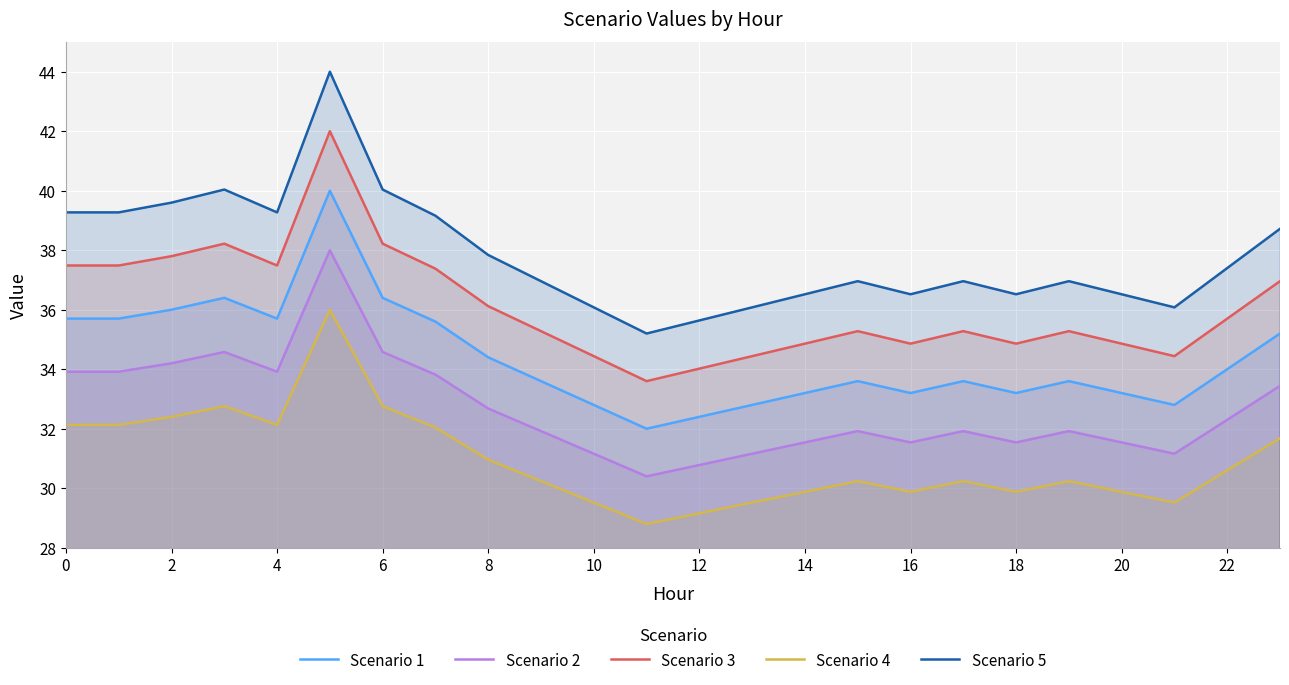

What is the label of the 16th point from the left?

15